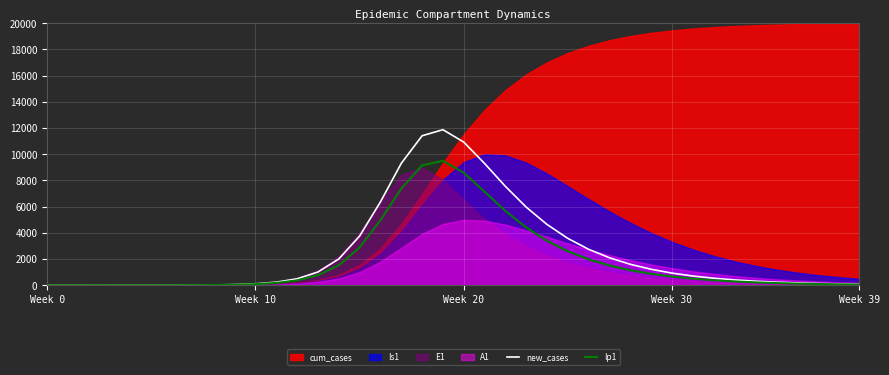

True or false: Ip1 and new_cases intersect in this chart.

False